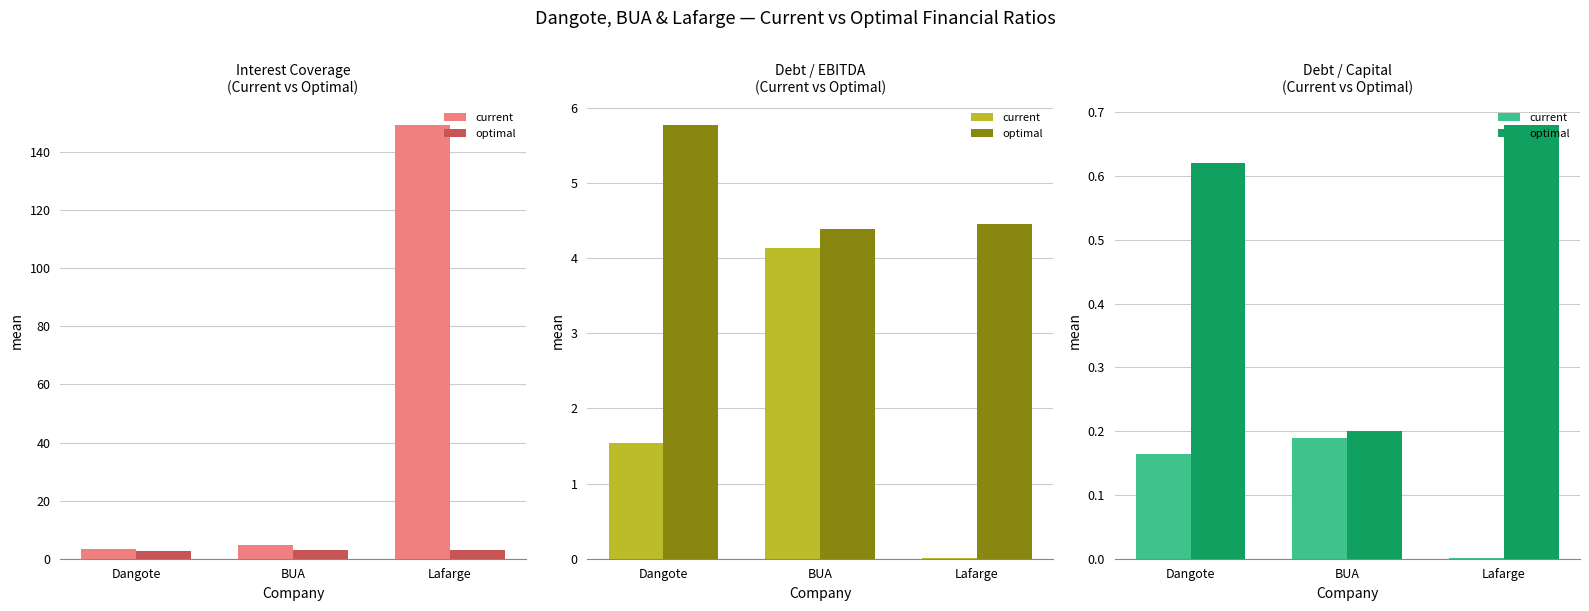

Which category has the lowest value in the optimal series?

BUA